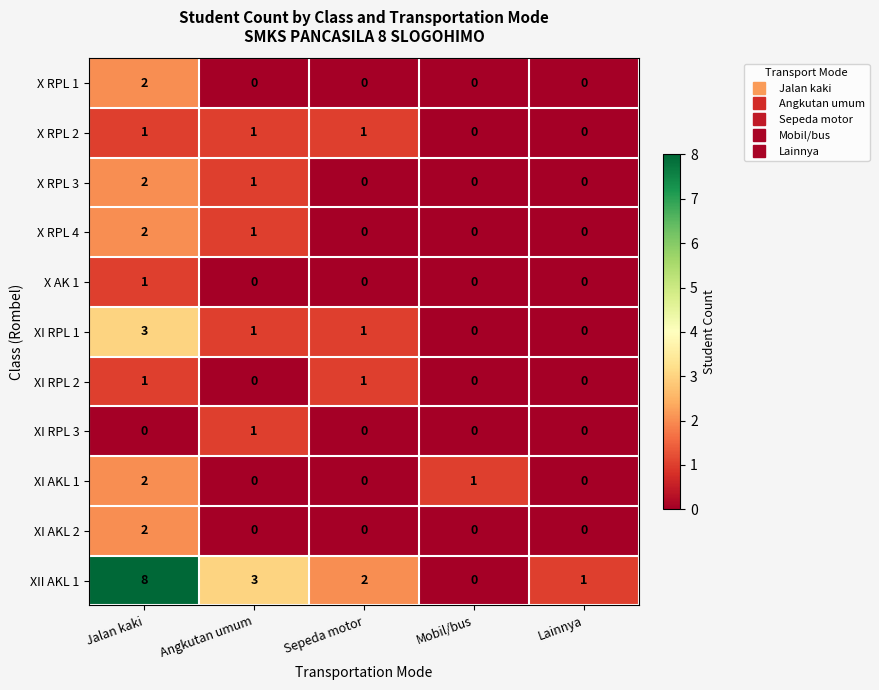

How many positive values does the XI AKL 2 series have?

1